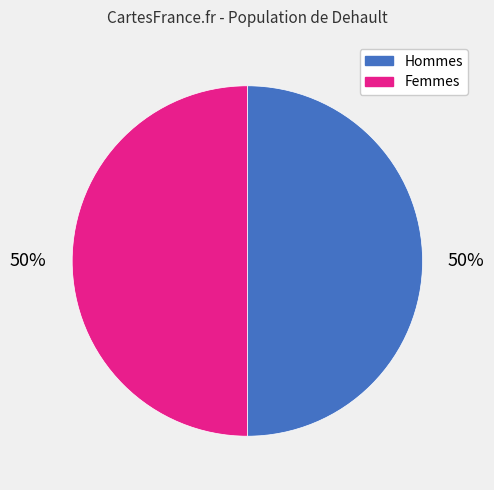

To the nearest percent, what percentage of the pie is Hommes?

50%